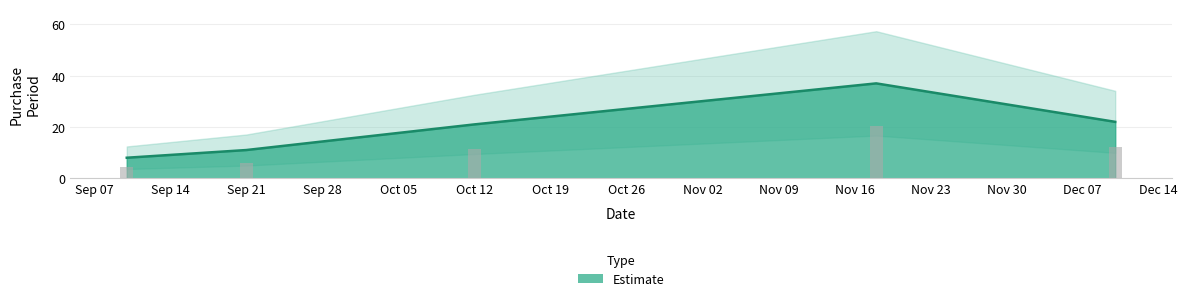

How many categories are shown in the chart?

5